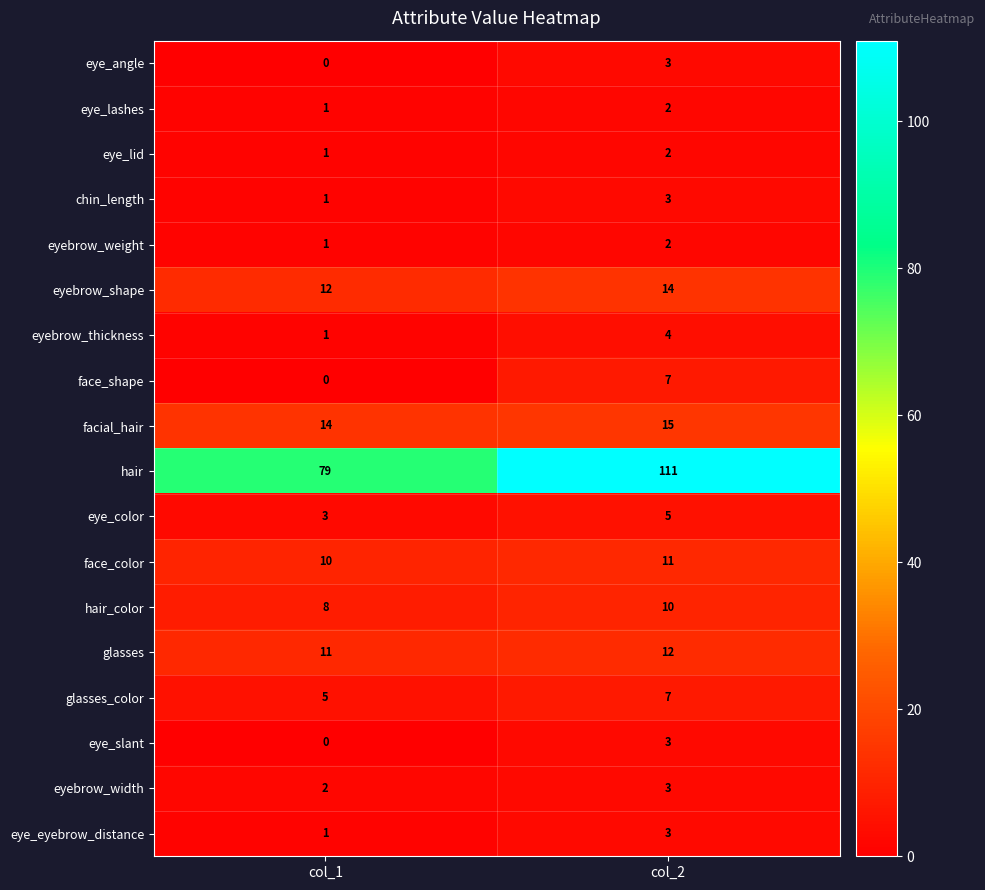

At how many categories does at least one series exceed 90?

1